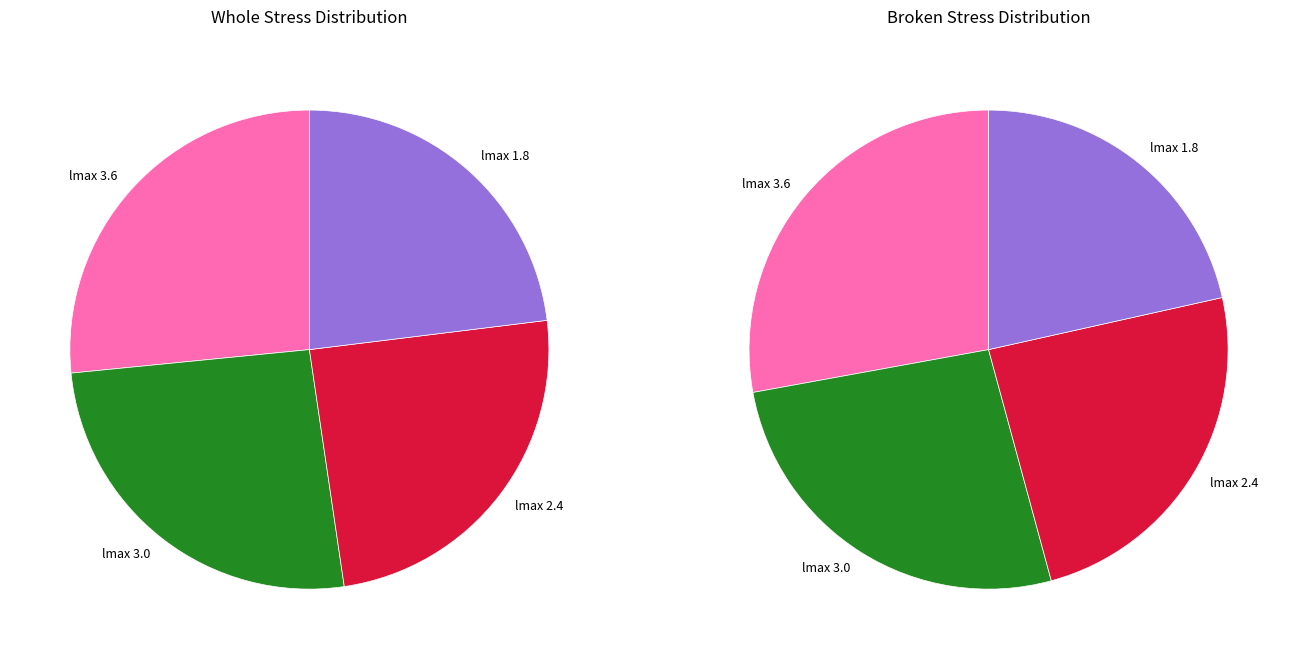

To the nearest percent, what portion does lmax 3.6 represent?

27%